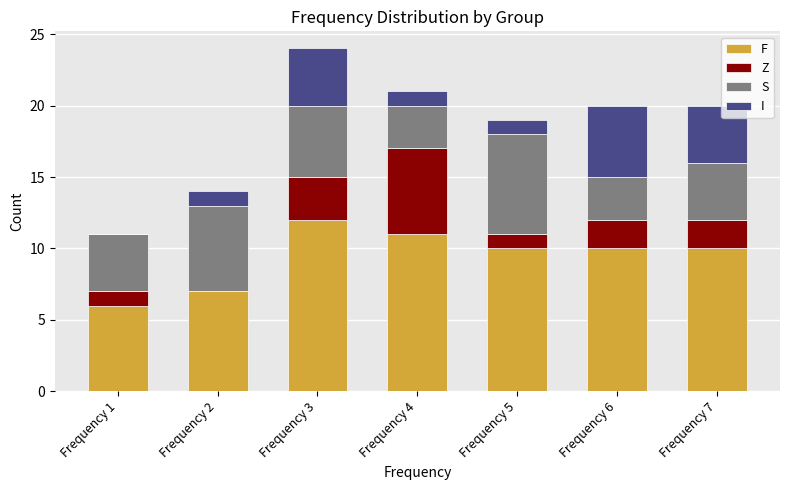

Reading right to left, list the values for the F series.

Frequency 7=10	Frequency 6=10	Frequency 5=10	Frequency 4=11	Frequency 3=12	Frequency 2=7	Frequency 1=6